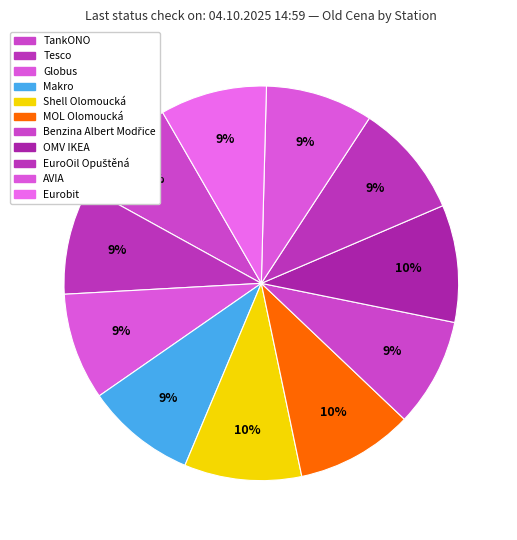

True or false: MOL Olomoucká accounts for 4% of the total.

False